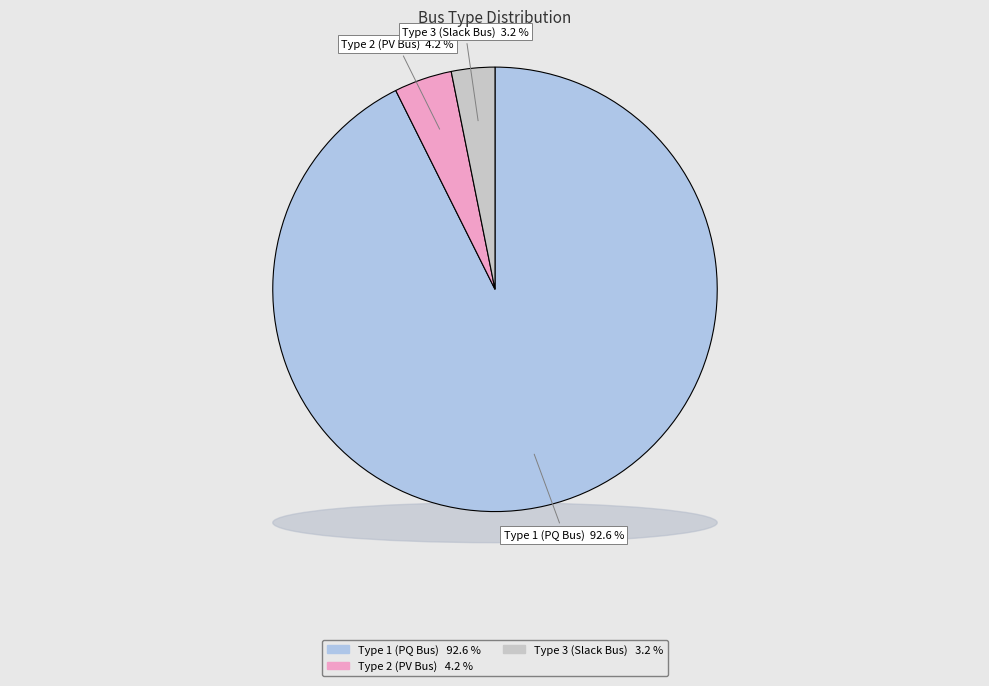

Do BUS_TYPE 1 and BUS_TYPE 3 together represent more than half of the pie?

Yes